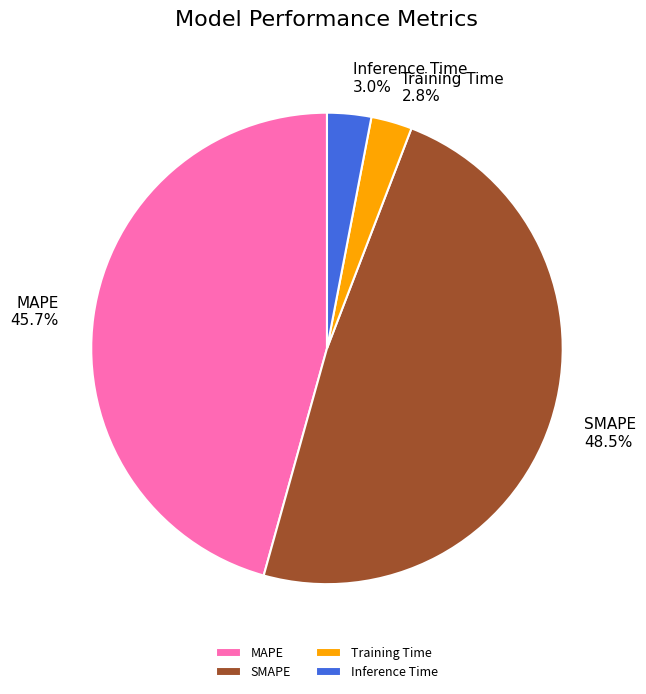

To the nearest percent, what is the difference between the largest and smallest slice percentages?

46%